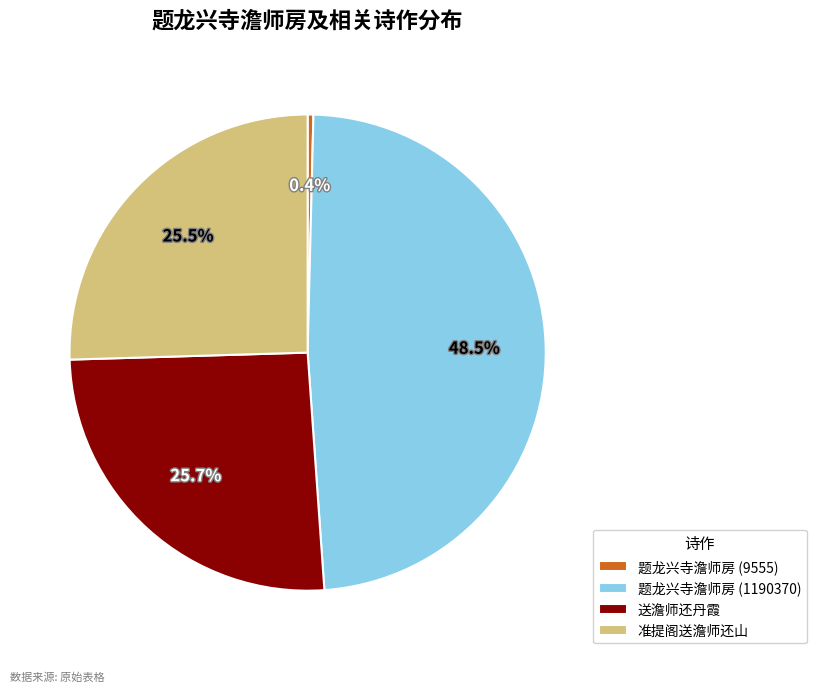

To the nearest percent, what is the average slice percentage?

25%